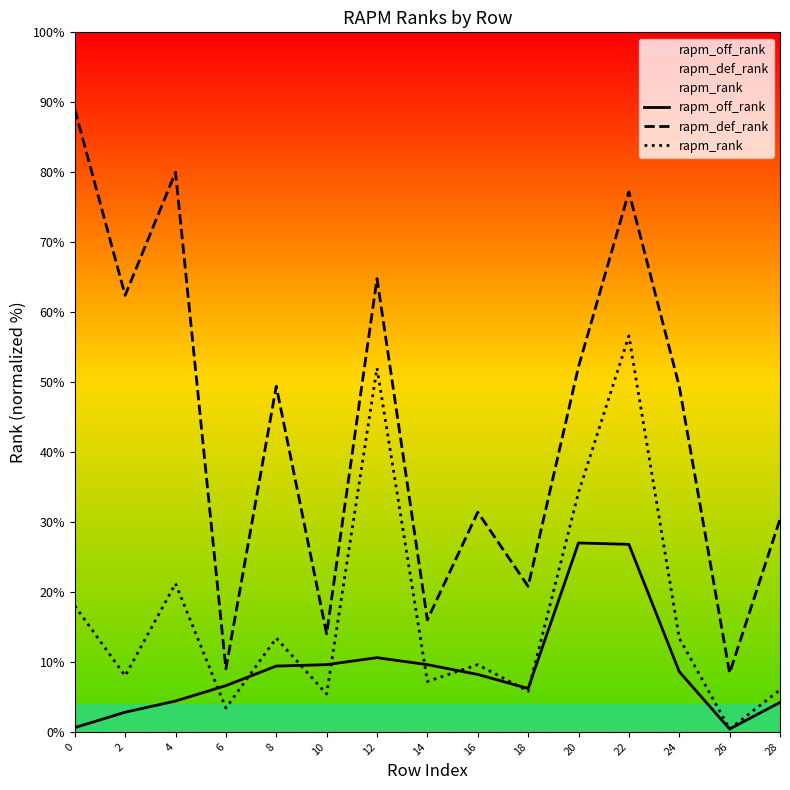

Is this an area chart (filled region under the line)?

No